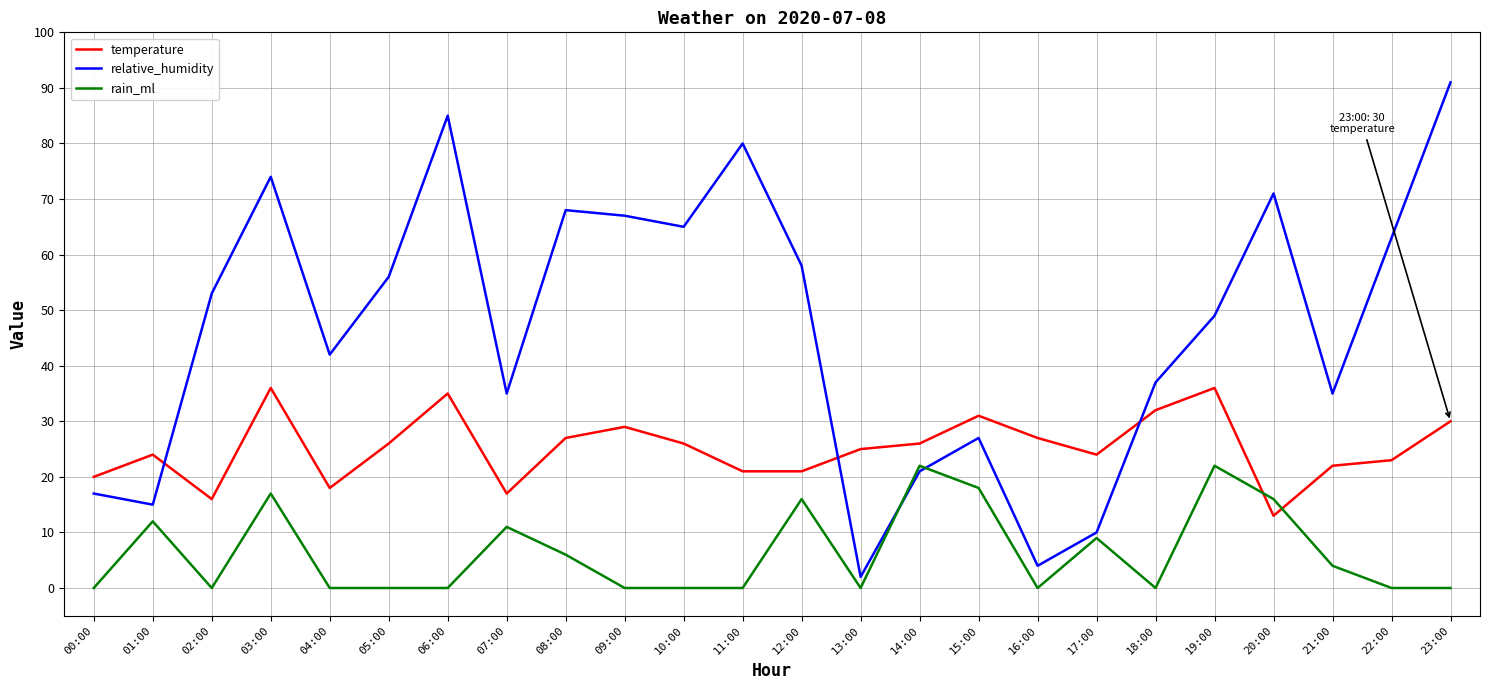

What is the average value of the temperature series?

25